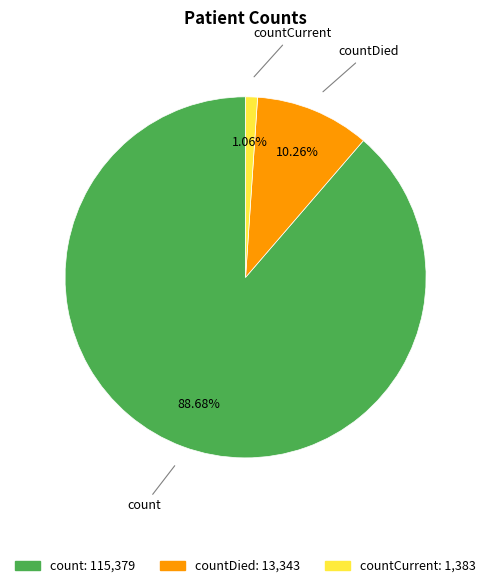

Is there a majority slice in this chart?

Yes